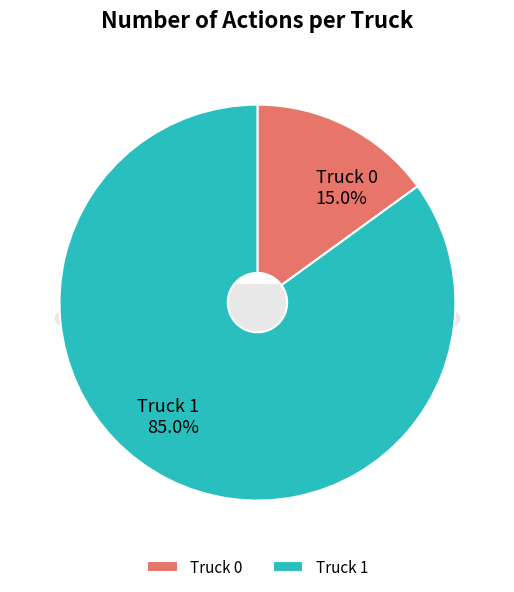

Is it true that Truck 1 is 85% of the pie?

True